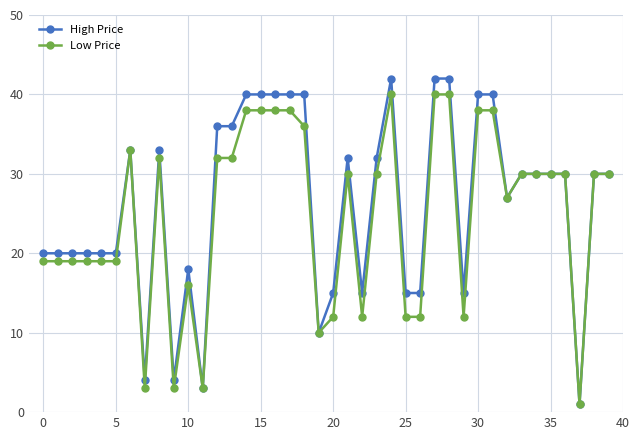

Rank the series by their maximum value, from highest to lowest.

High Price, Low Price